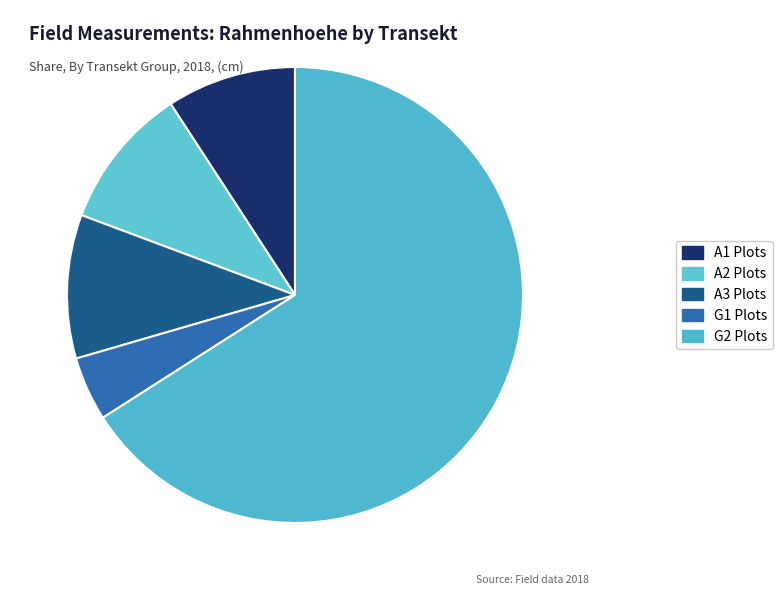

What is the smallest slice in the pie chart?

G1 Plots